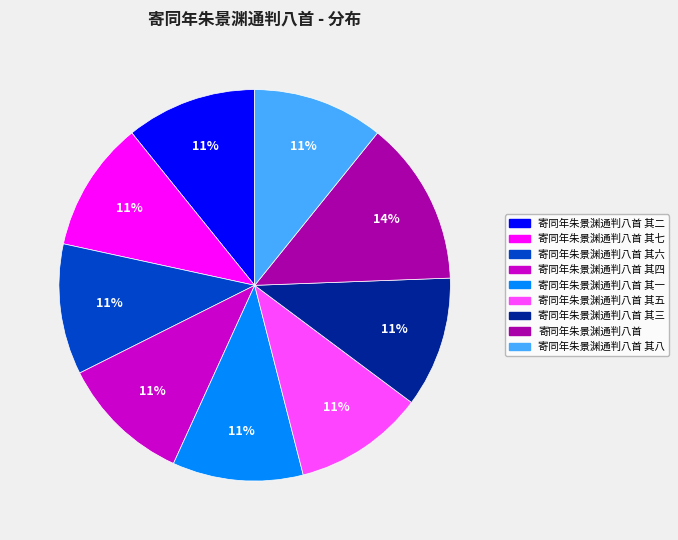

To the nearest percent, what is the difference between the largest and smallest slice percentages?

3%